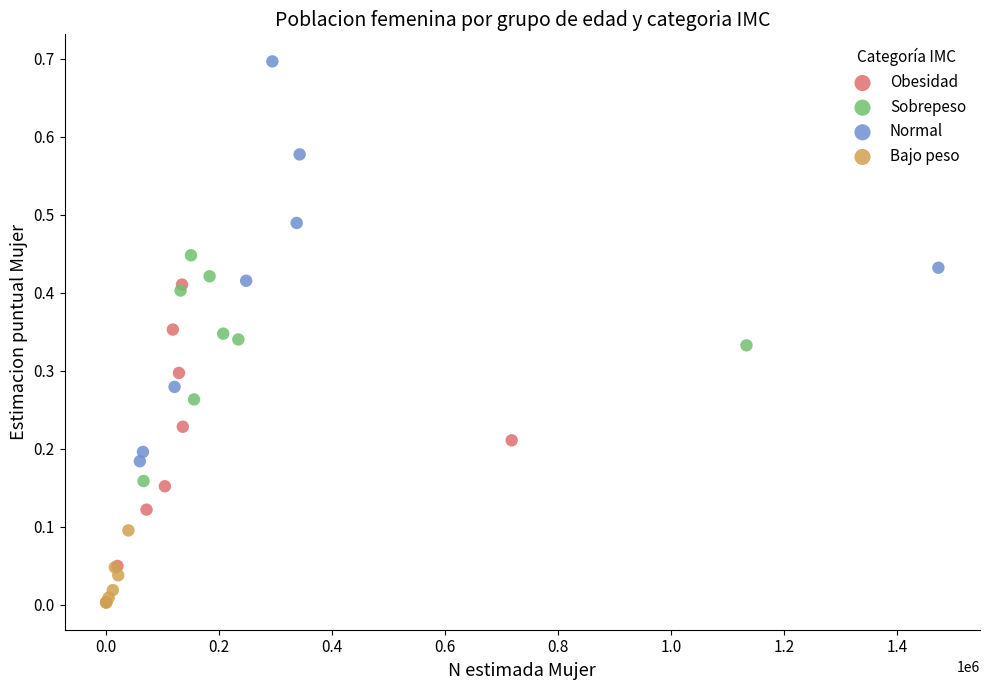

What are all the series names shown in the legend?

Obesidad, Sobrepeso, Normal, Bajo peso